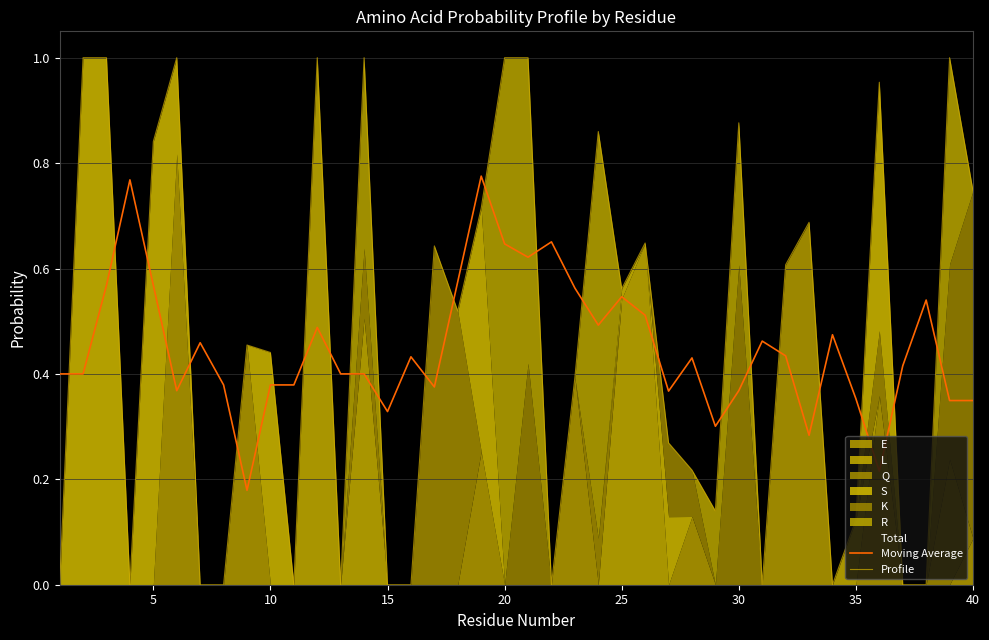

The value of Moving Average at 15 is 0.1. True or false?

False